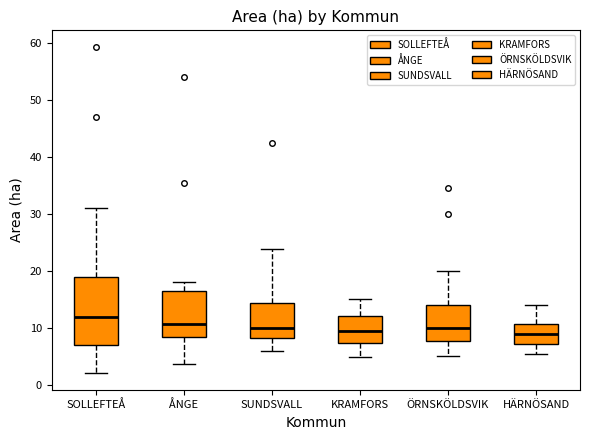

Reading left to right, read every box against the y-axis: the position of its median line, the range the box covers, and the ends of its whiskers. The values are not printed on the chart, so give them approximately, as read against the axis.

SOLLEFTEÅ: median 12, box 7 to 19, whiskers 2 to 31
ÅNGE: median 11, box 8 to 17, whiskers 4 to 18
SUNDSVALL: median 10, box 8 to 15, whiskers 6 to 24
KRAMFORS: median 10, box 8 to 12, whiskers 5 to 15
ÖRNSKÖLDSVIK: median 10, box 8 to 14, whiskers 5 to 20
HÄRNÖSAND: median 9, box 7 to 11, whiskers 6 to 14